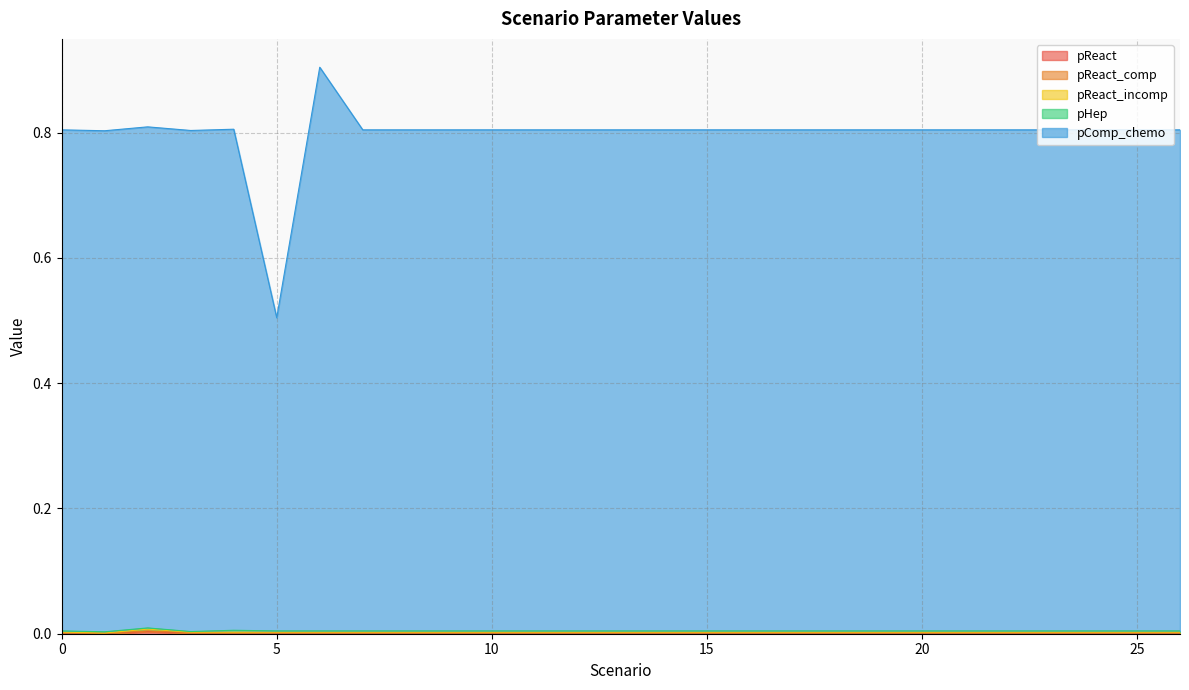

What is the sum of the pComp_chemo values at 15 and 17?

1.6